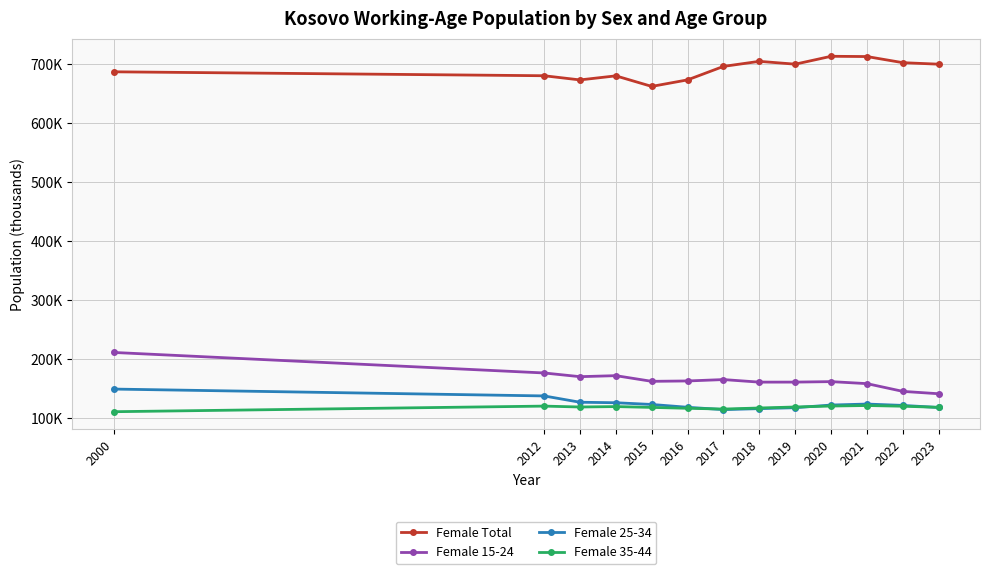

What are all the series names shown in the legend?

Female Total, Female 15-24, Female 25-34, Female 35-44